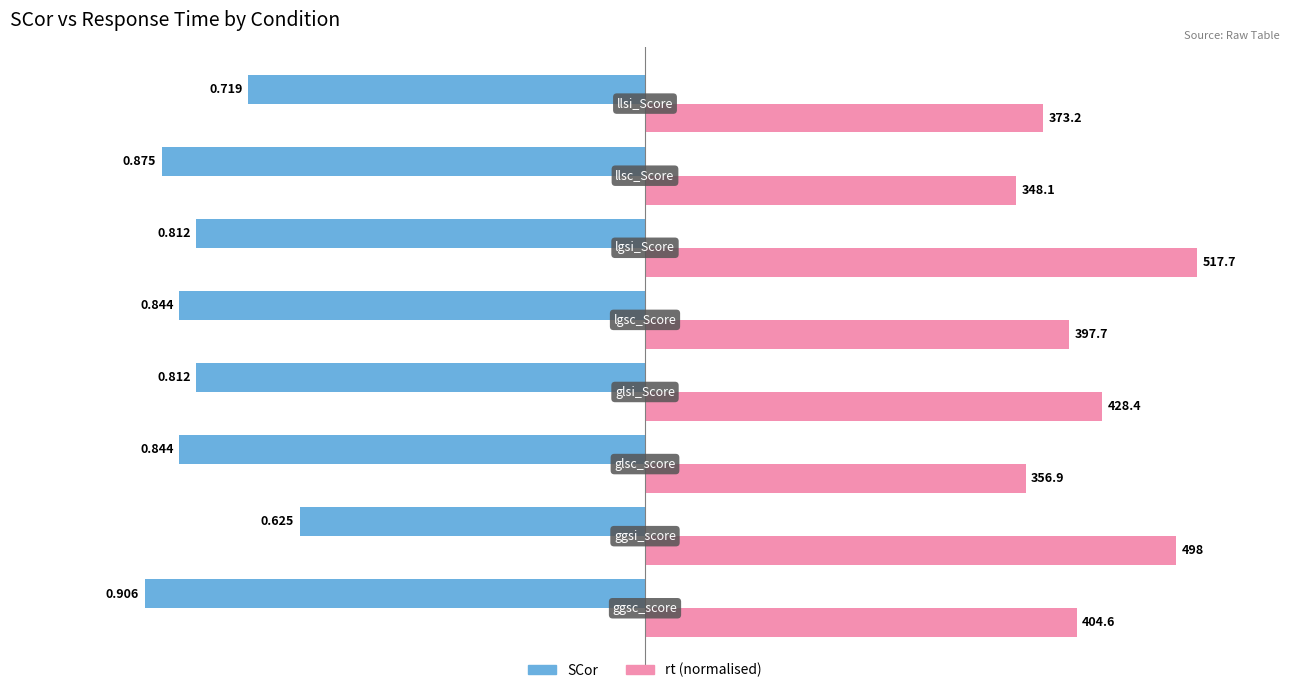

What are all the series names shown in the legend?

SCor, rt (normalised)